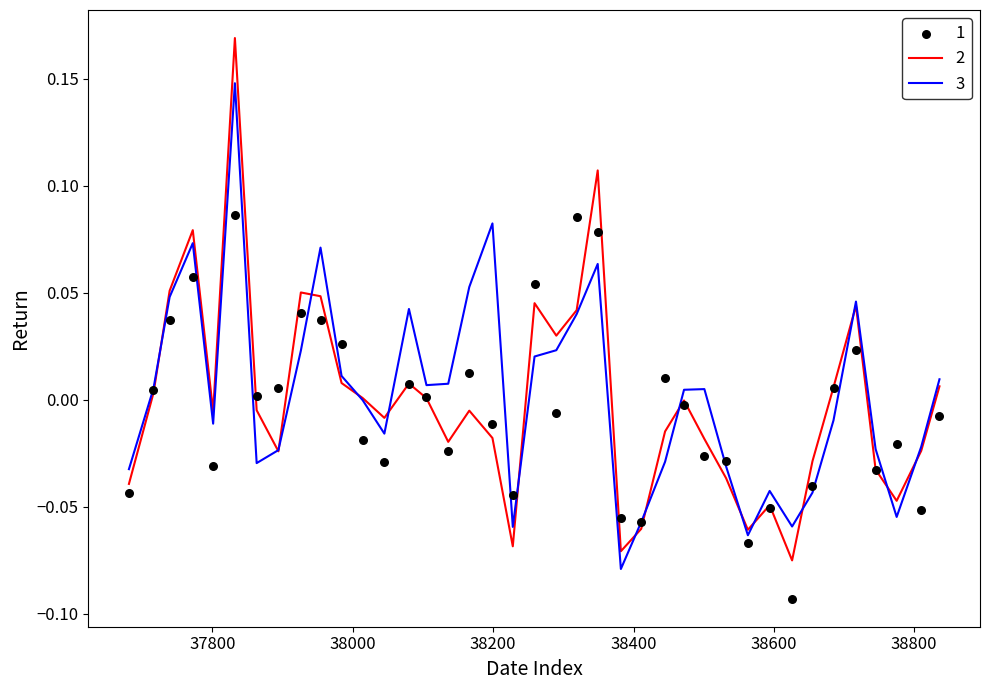

Which series has the widest spread of Y values?

2